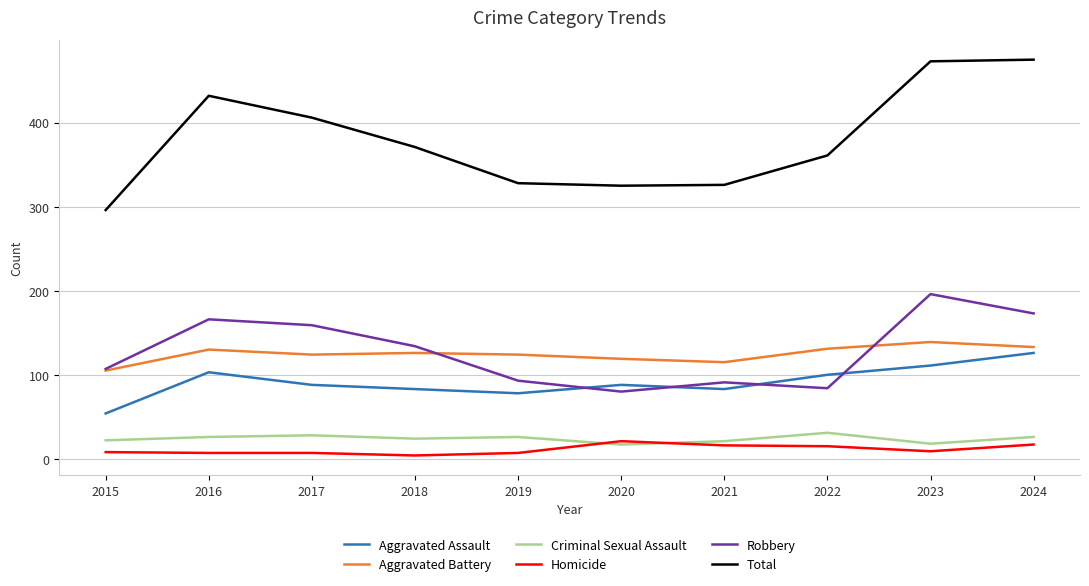

True or false: Criminal Sexual Assault and Robbery intersect in this chart.

False